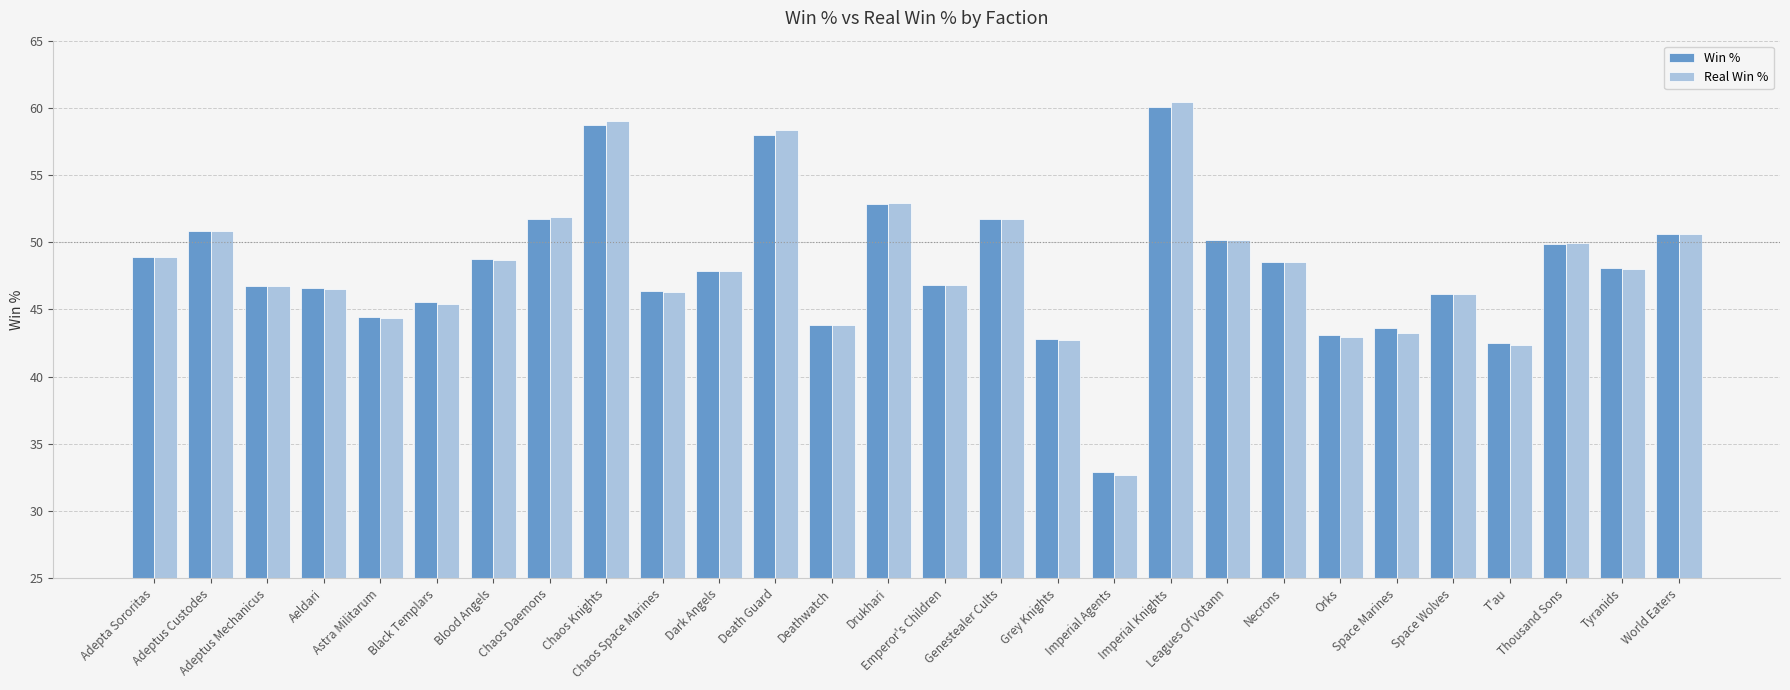

What is the average value of the Win % series?

48.1